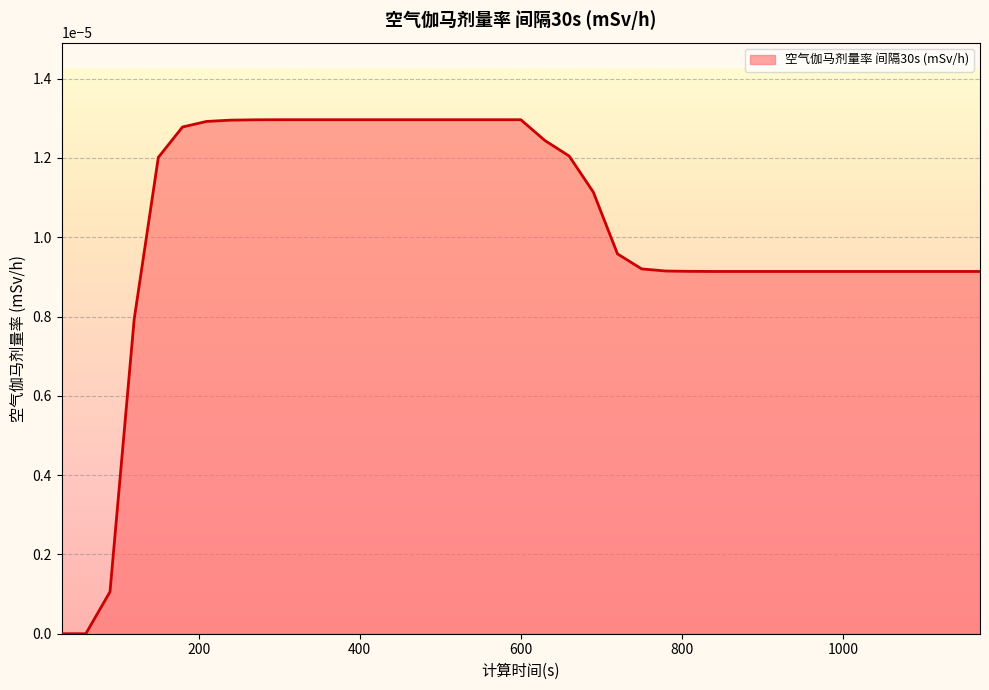

At which category does the chart reach its minimum across all series?

30